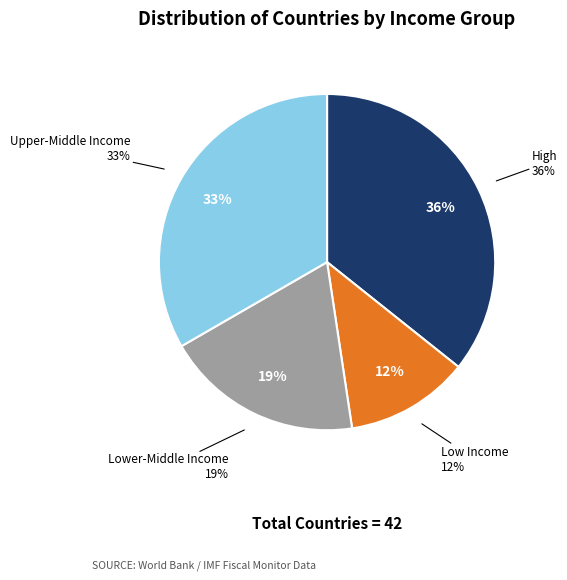

What is the largest slice in the pie chart?

High